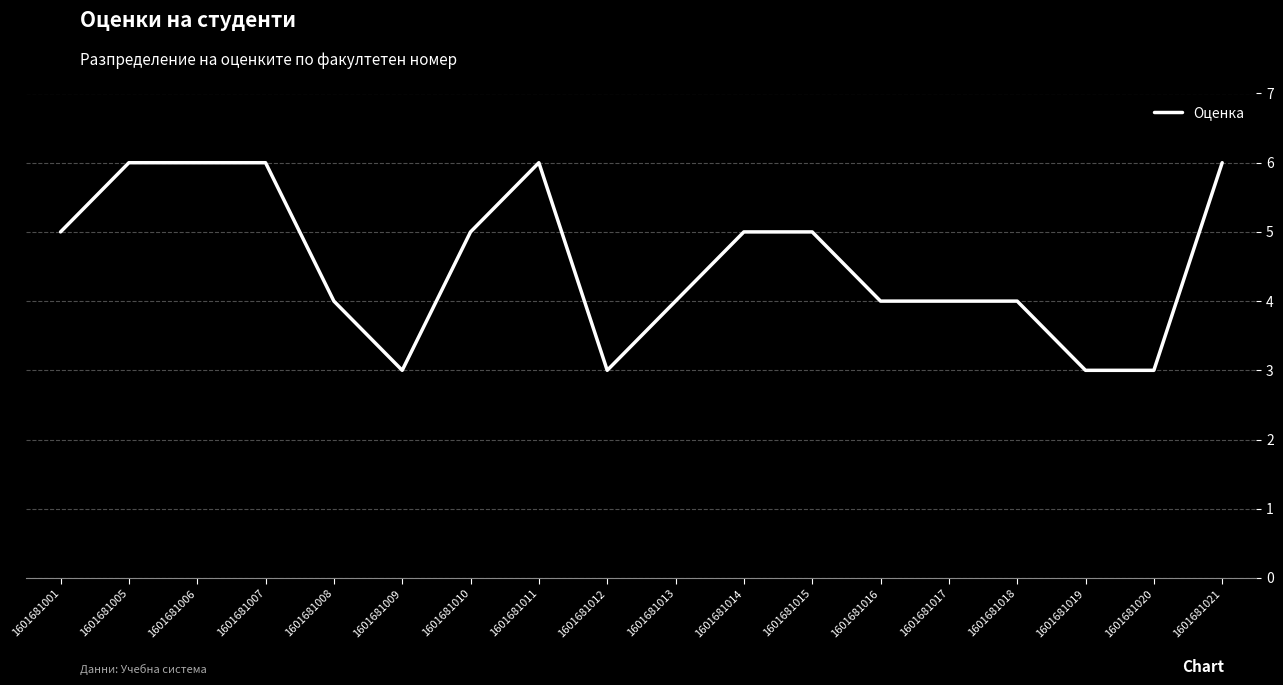

Between 1601681006 and 1601681019, which is larger?

1601681006